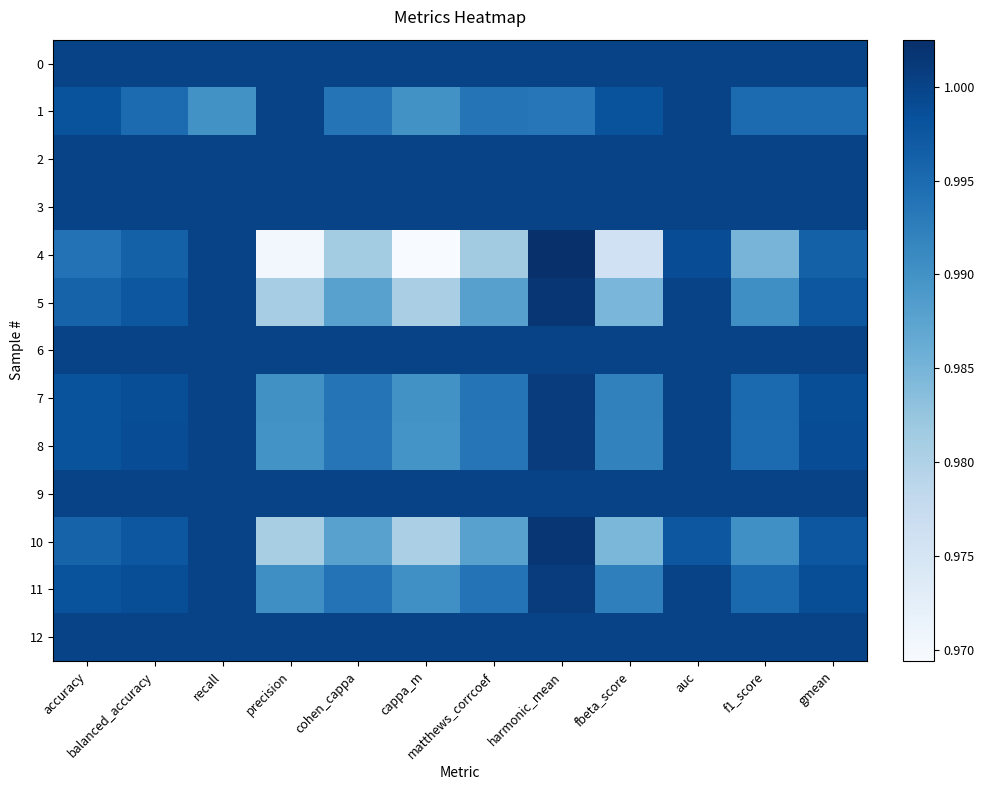

At which category does the chart reach its minimum across all series?

cappa_m